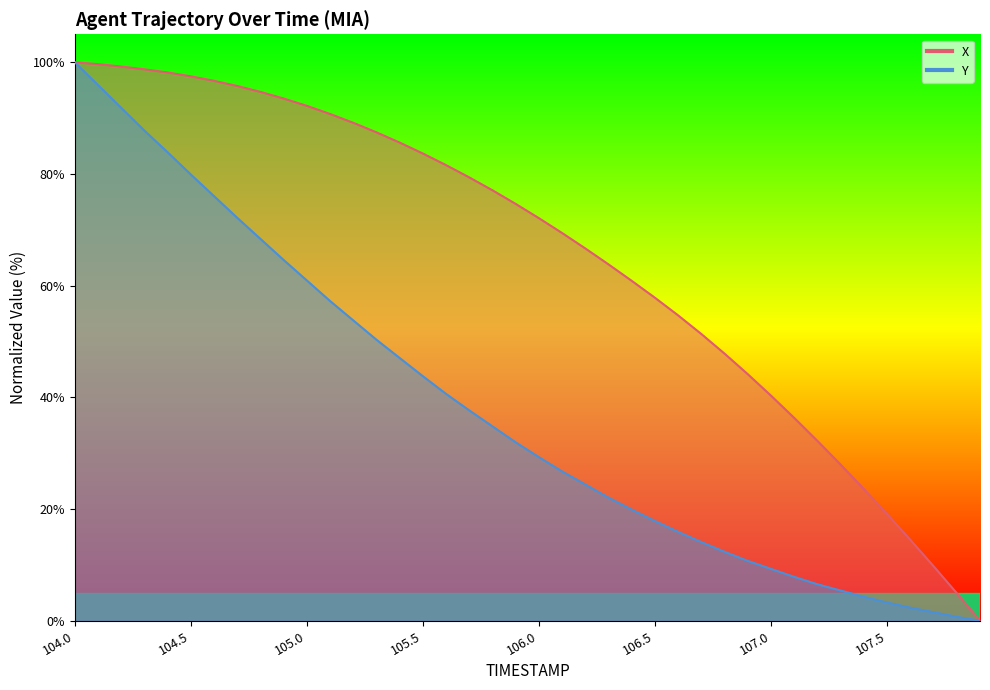

What is the sum of the X values at 105.0 and 104.2?

191.4